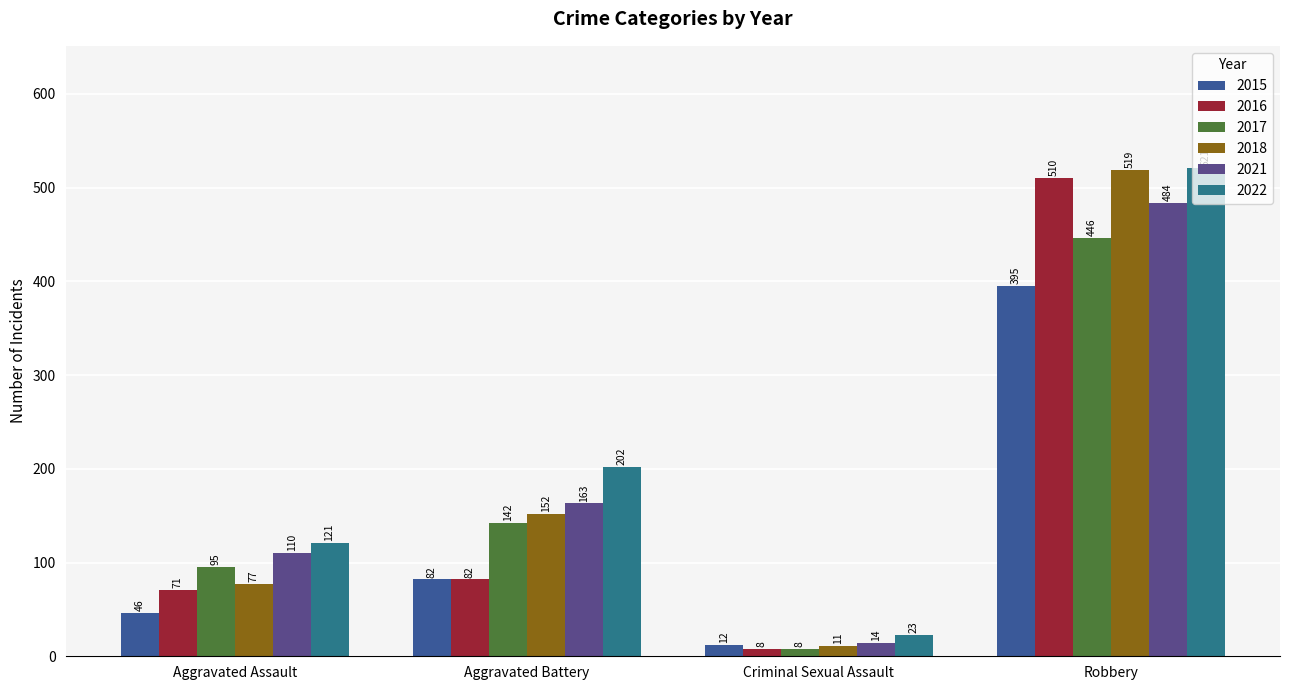

Count the number of categories in the chart.

4